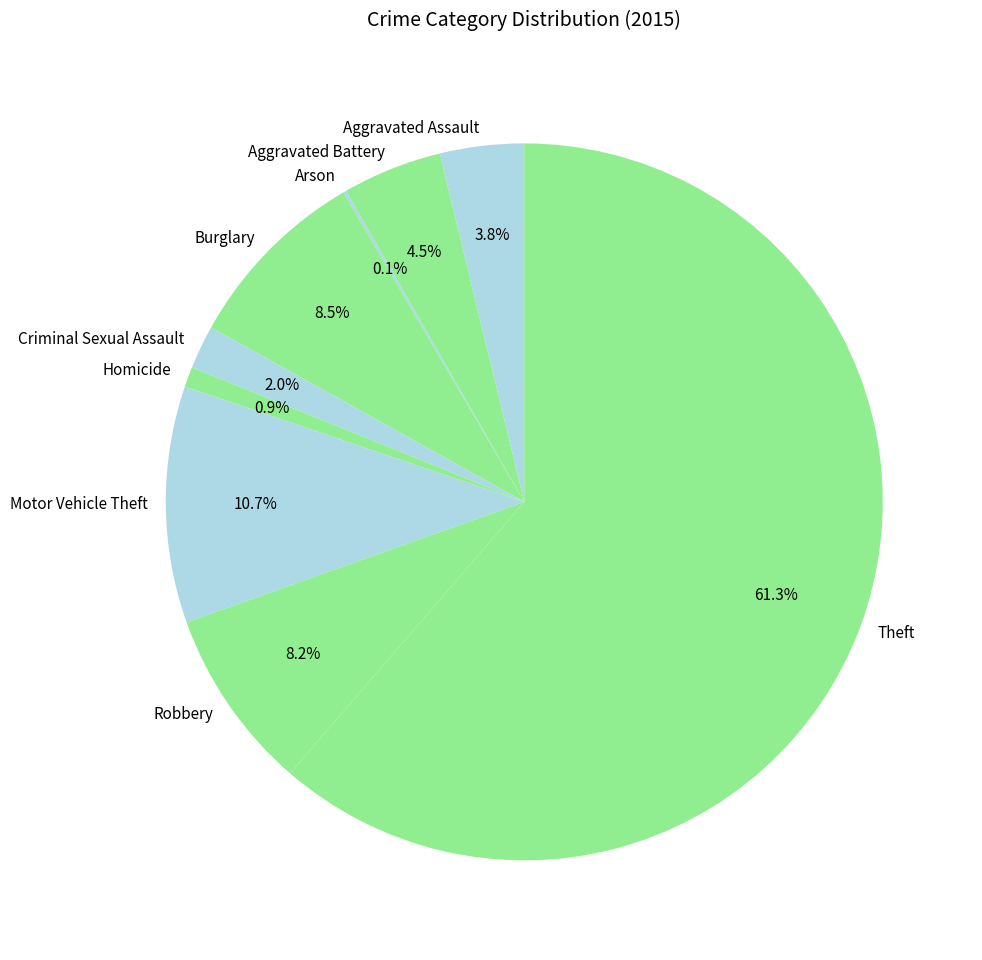

Which has a higher value, Robbery or Aggravated Battery?

Robbery